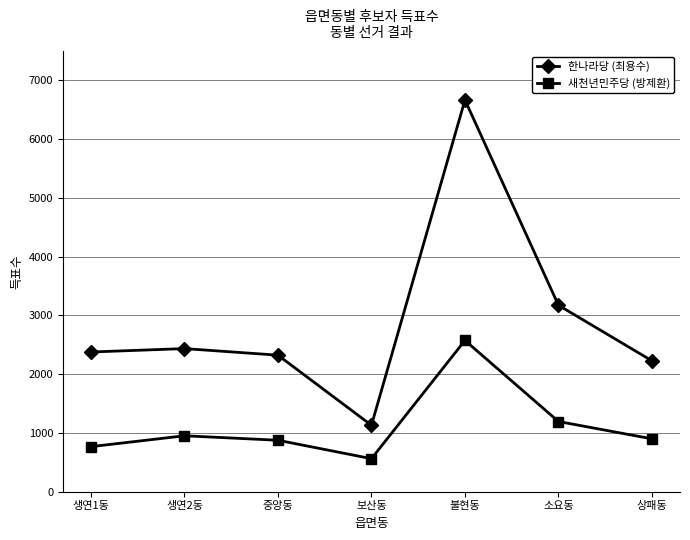

Read the 새천년민주당 (방제환) value at 생연2동, to the nearest 10.

950